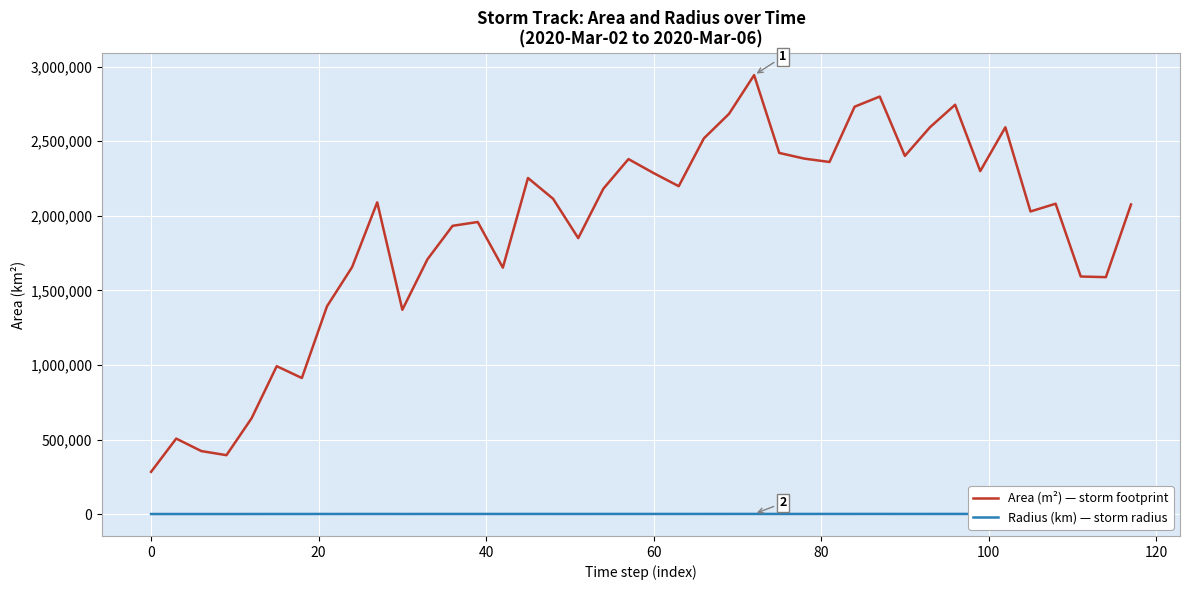

Which series has the largest total across all categories?

Area (m²) — storm footprint